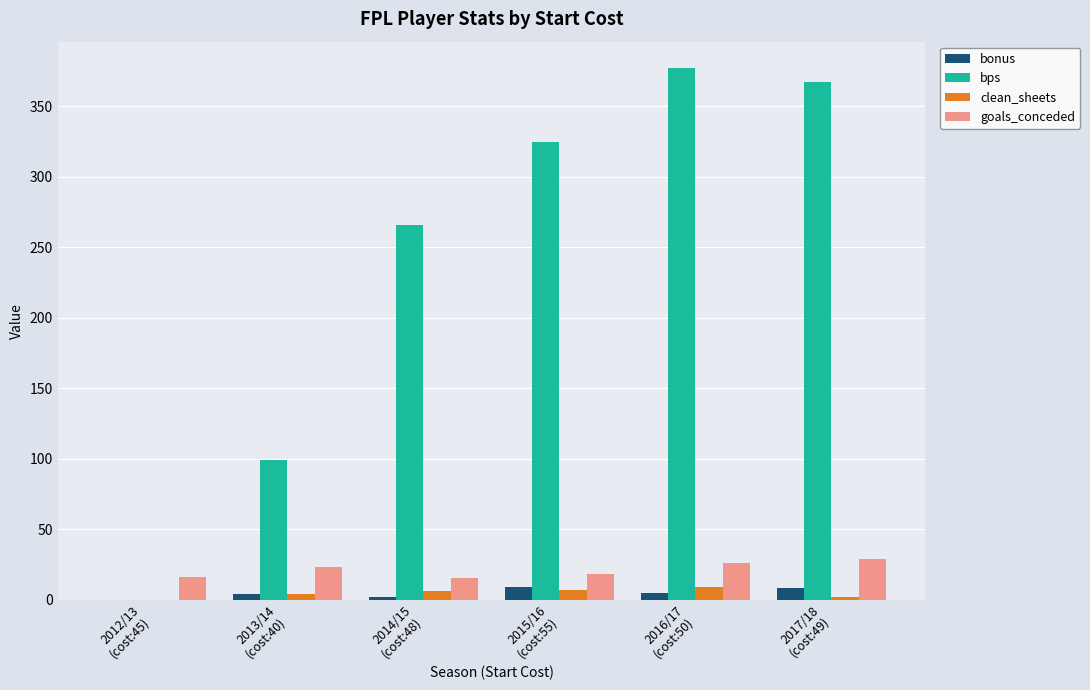

Where is bps nearest to the value 188?

2014/15
(cost:48)